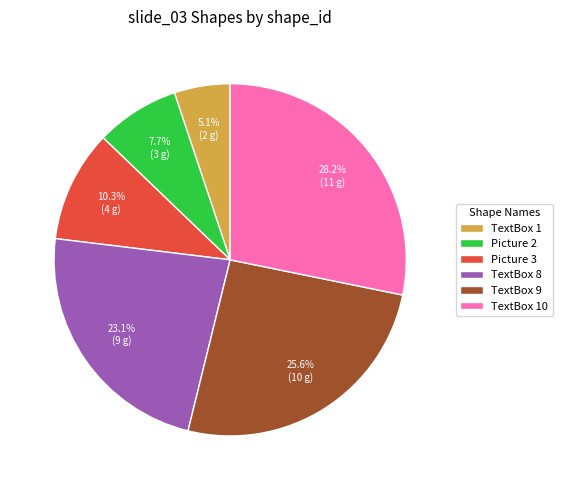

How much of the chart is everything except TextBox 8?

76.9%